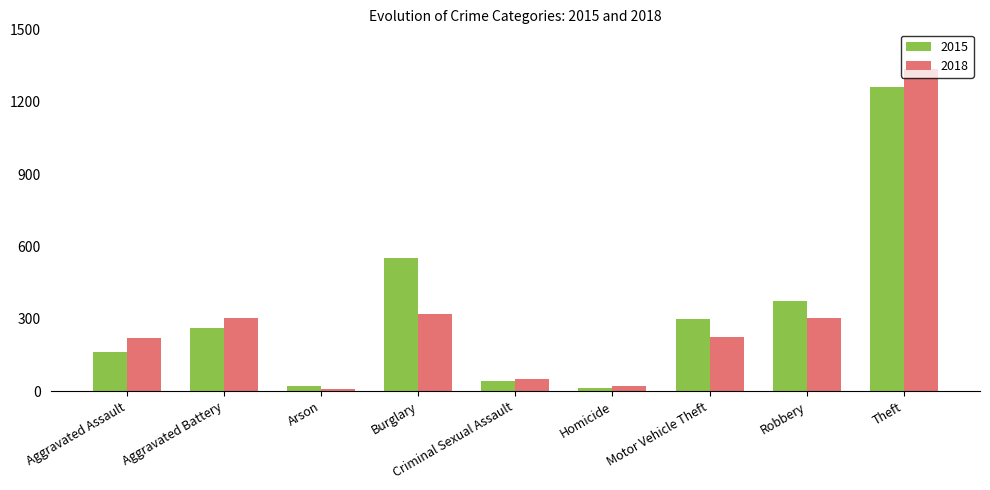

Count the number of categories in the chart.

9